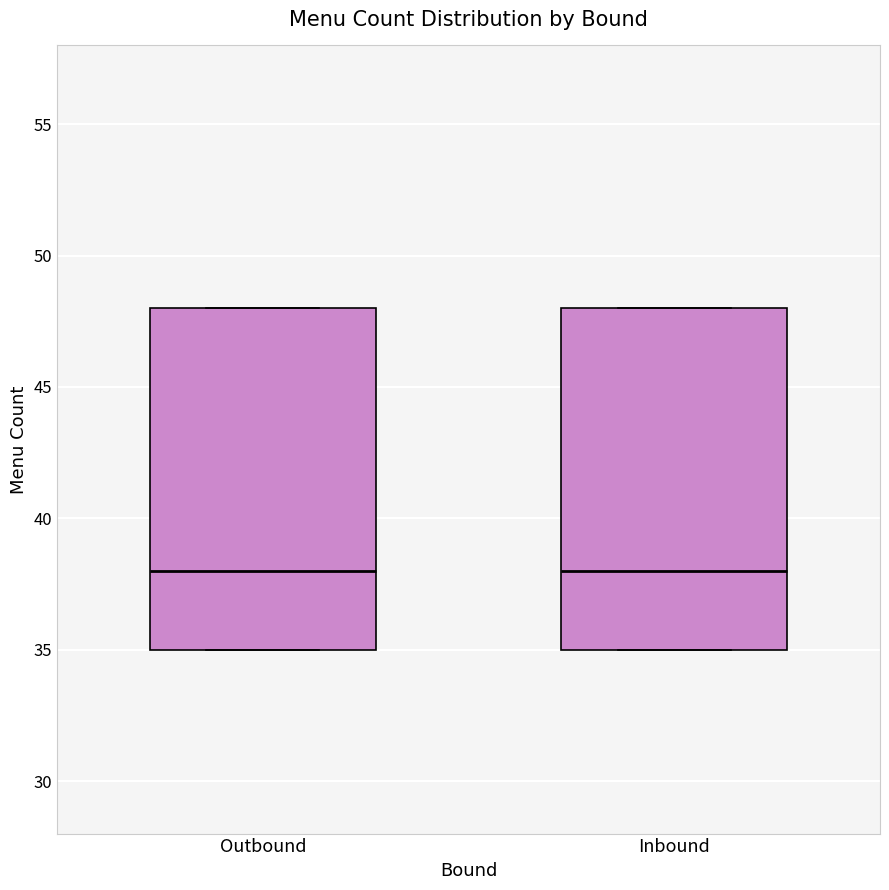

Reading left to right, read every box against the y-axis: the position of its median line, the range the box covers, and the ends of its whiskers. The values are not printed on the chart, so give them approximately, as read against the axis.

Outbound: median 38, box 35 to 48, whiskers 35 to 48
Inbound: median 38, box 35 to 48, whiskers 35 to 48